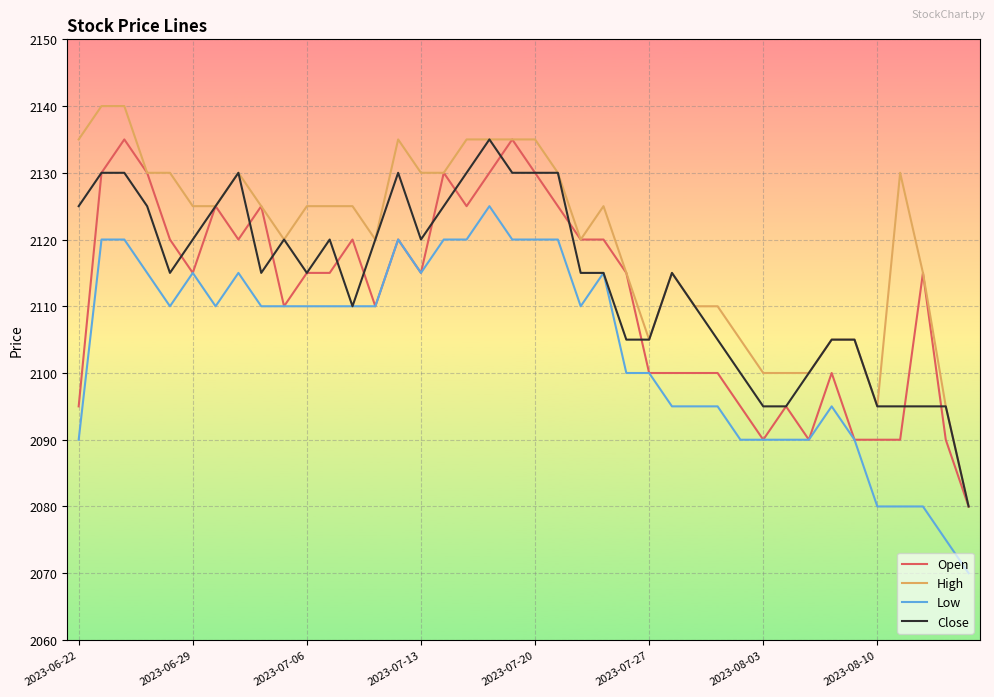

Which series has the largest total across all categories?

High